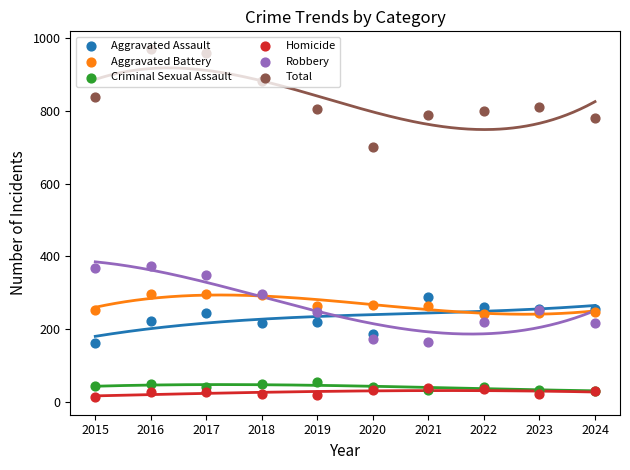

Which series reaches the maximum Y coordinate?

Total